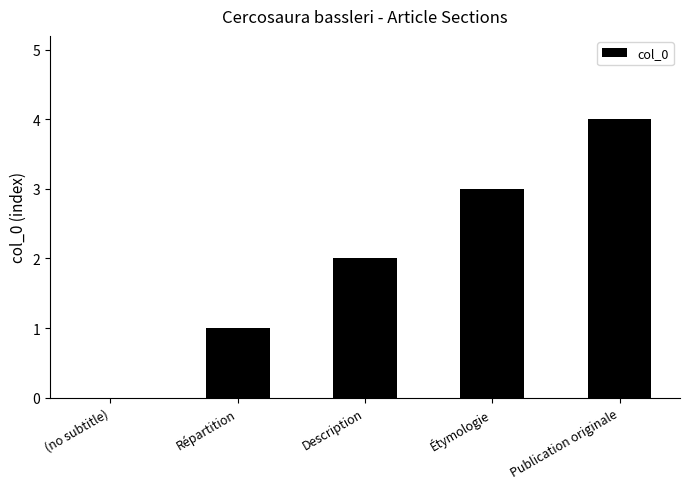

What is the ratio of the value at Étymologie to the value at Description?

1.5